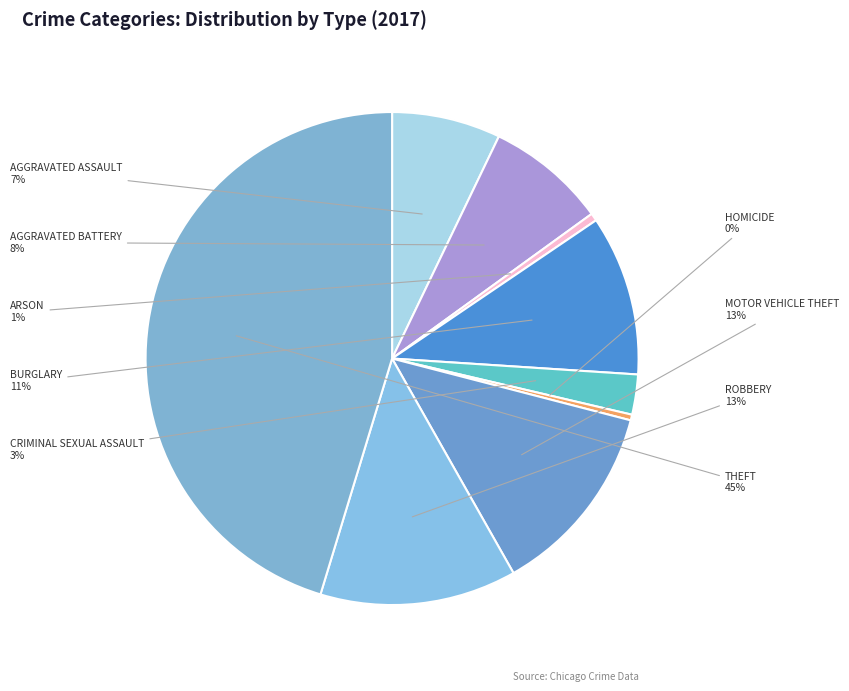

Count the number of slices in the pie.

9